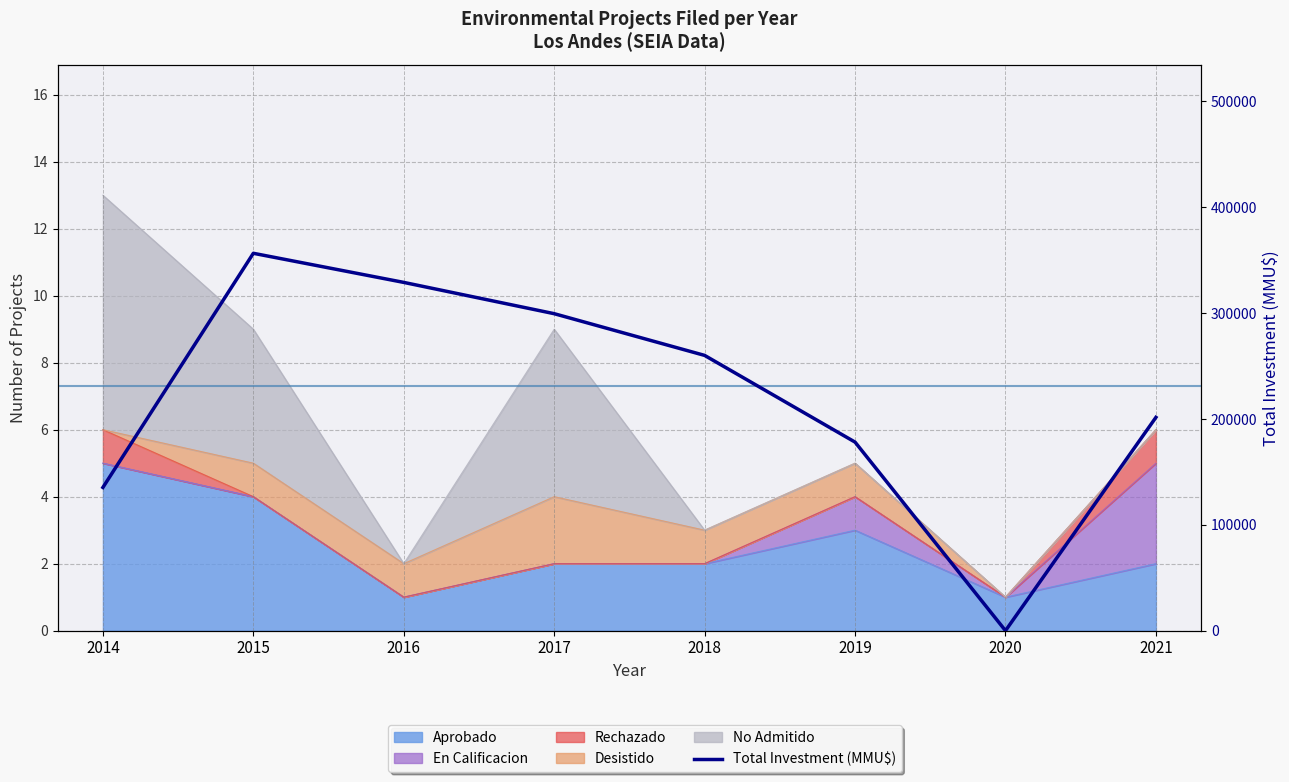

What is the value of the 1st point from the left?

135308